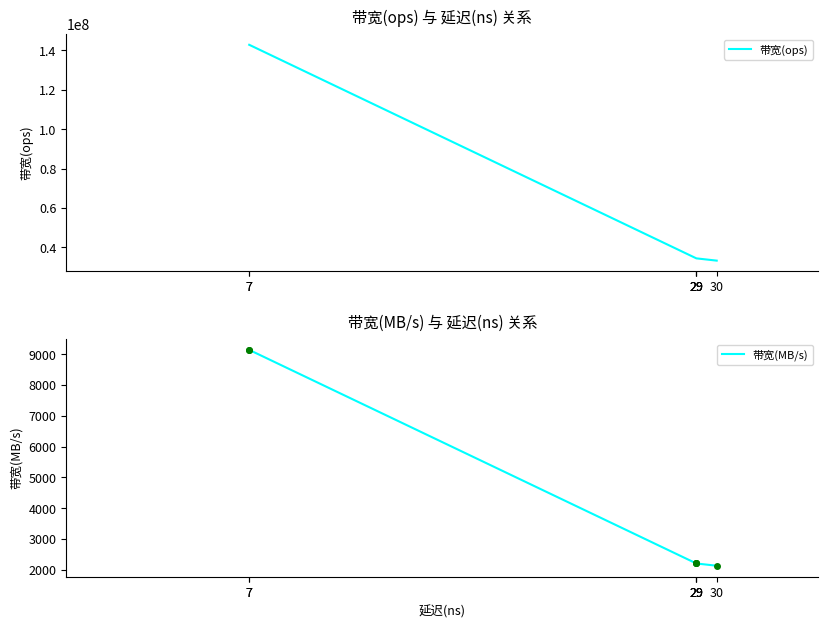

List the series in order of their overall mean, highest first.

带宽(ops), 带宽(MB/s)